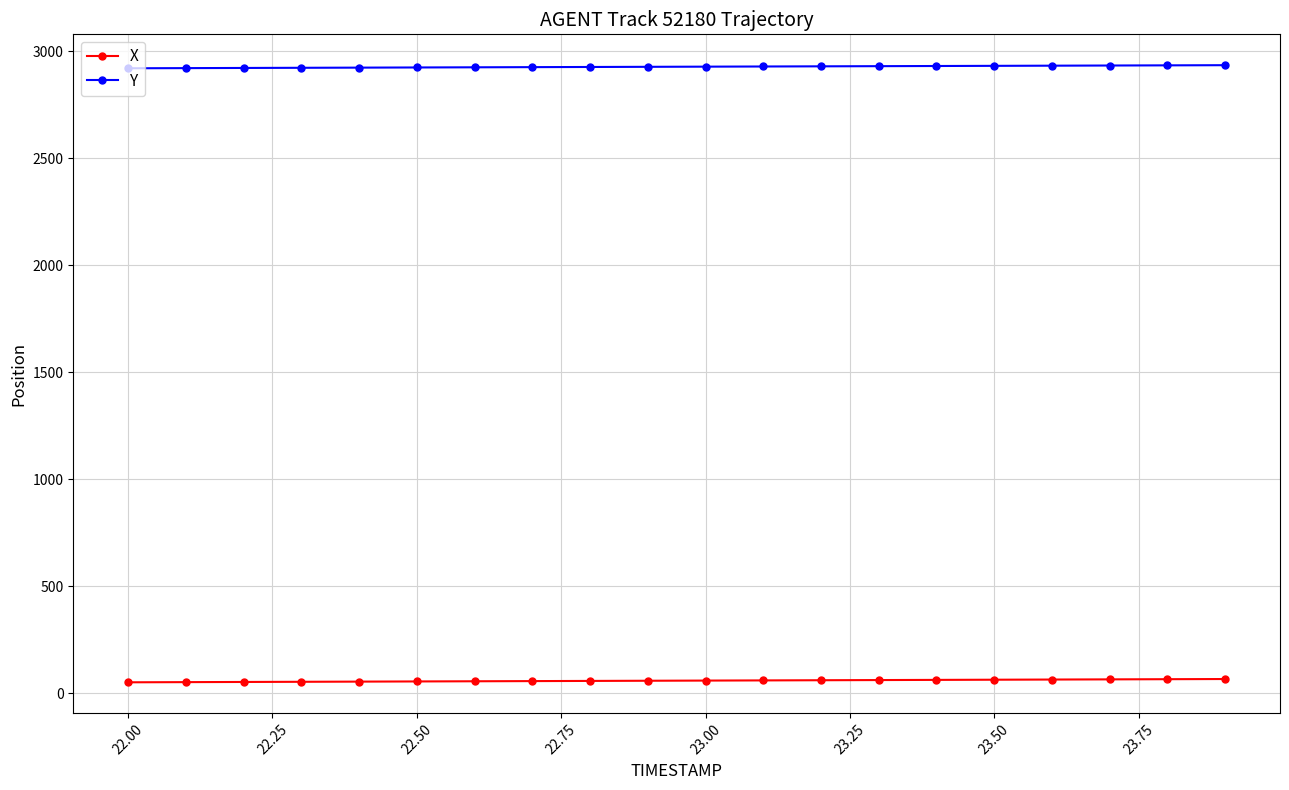

What is the difference between the maximum and minimum values in the X series?

15.3